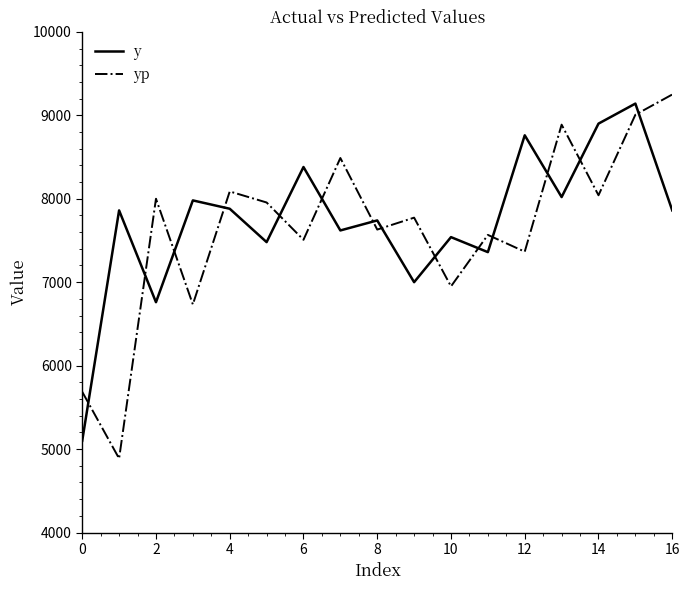

True or false: yp and y intersect in this chart.

True